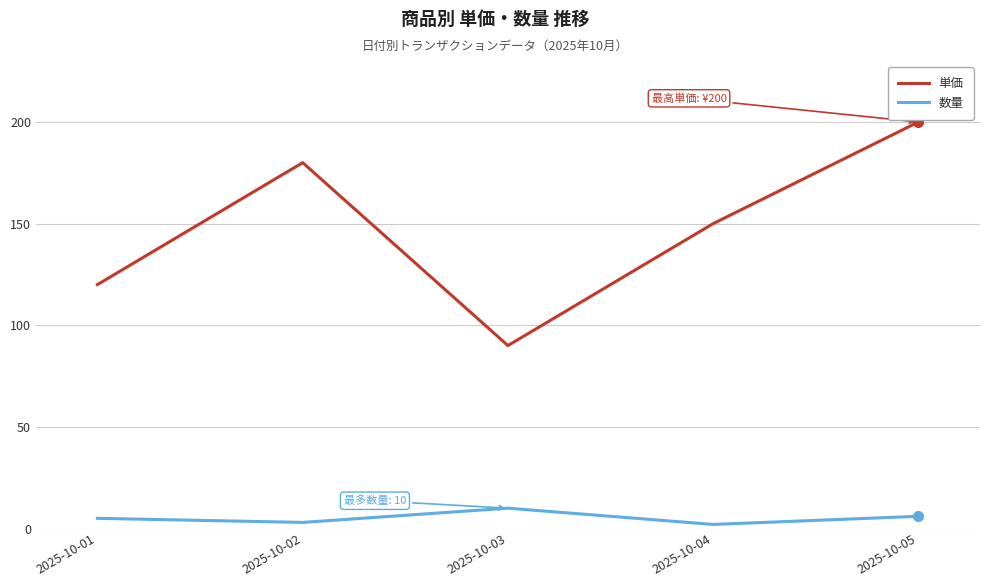

Is the value of 数量 at 2025-10-02 greater than the value of 単価 at 2025-10-05?

No